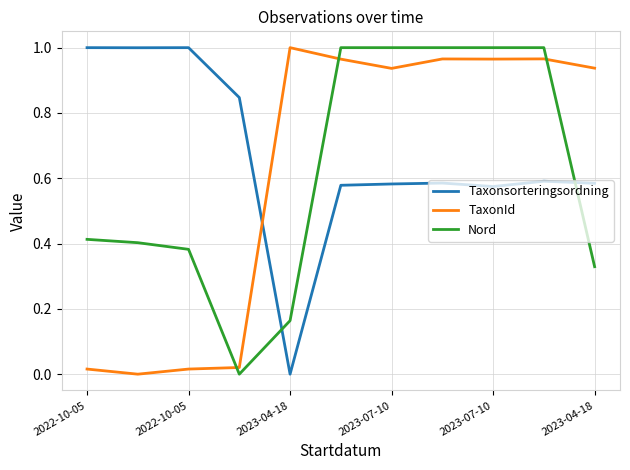

Which series has the largest total across all categories?

Taxonsorteringsordning